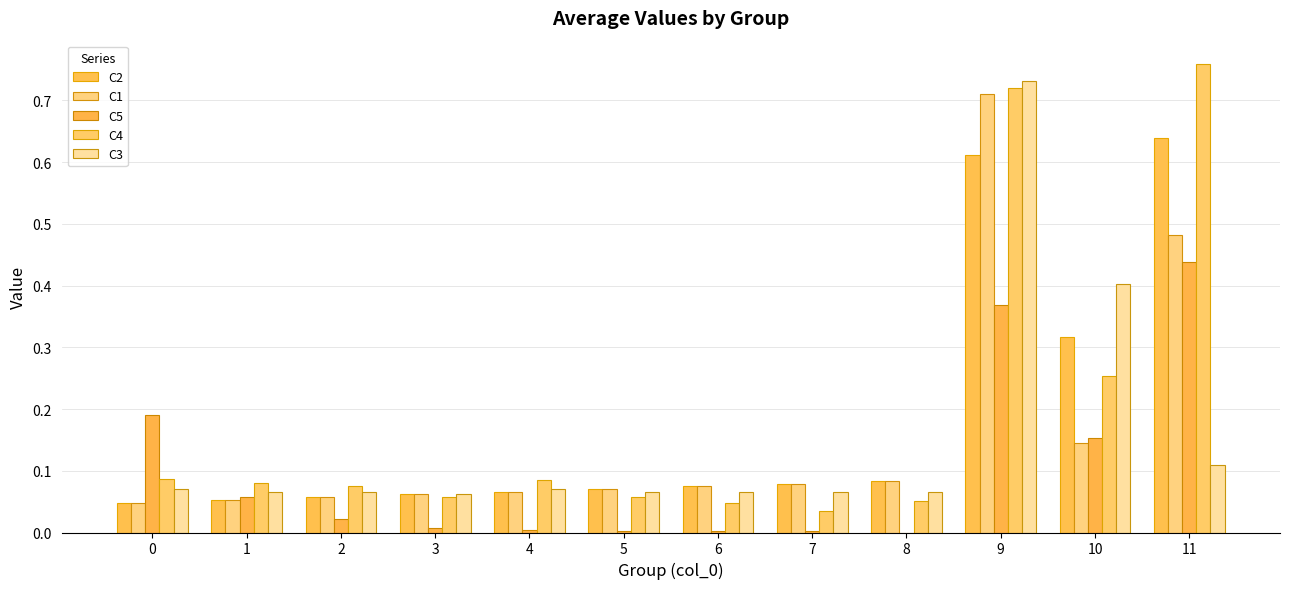

Reading left to right, list all the values displayed in this chart.

C2: 0.0	0.1	0.1	0.1	0.1	0.1	0.1	0.1	0.1	0.6	0.3	0.6
C1: 0.0	0.1	0.1	0.1	0.1	0.1	0.1	0.1	0.1	0.7	0.1	0.5
C5: 0.2	0.1	0.0	0.0	0.0	0.0	0.0	0.0	0.0	0.4	0.2	0.4
C4: 0.1	0.1	0.1	0.1	0.1	0.1	0.0	0.0	0.1	0.7	0.3	0.8
C3: 0.1	0.1	0.1	0.1	0.1	0.1	0.1	0.1	0.1	0.7	0.4	0.1